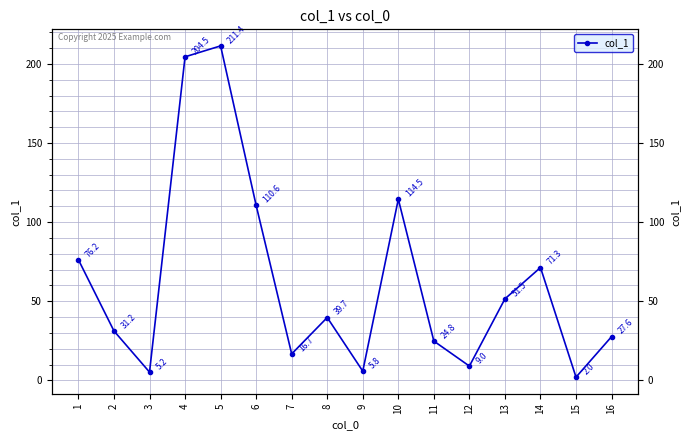

List the labels in order of value, smallest first.

15, 3, 9, 12, 7, 11, 16, 2, 8, 13, 14, 1, 6, 10, 4, 5